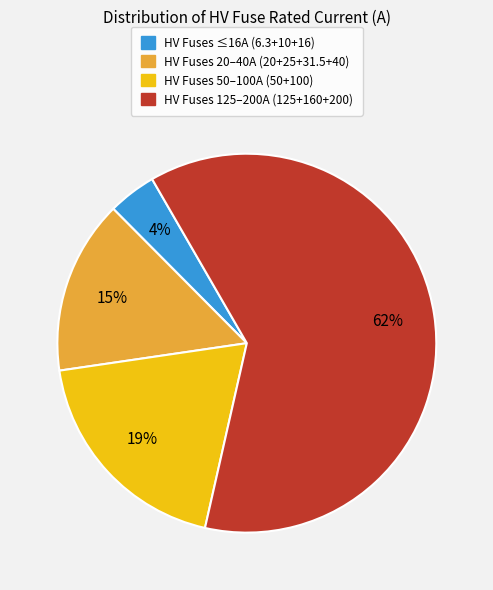

Is there a majority slice in this chart?

Yes